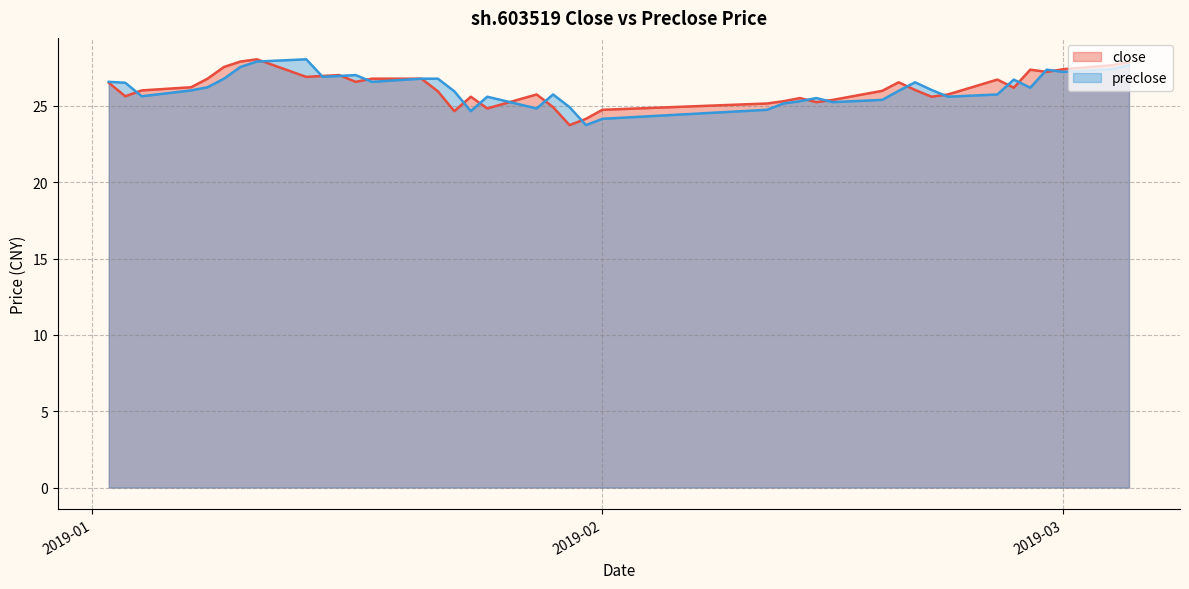

What position from the right is 2019-01-24?

24